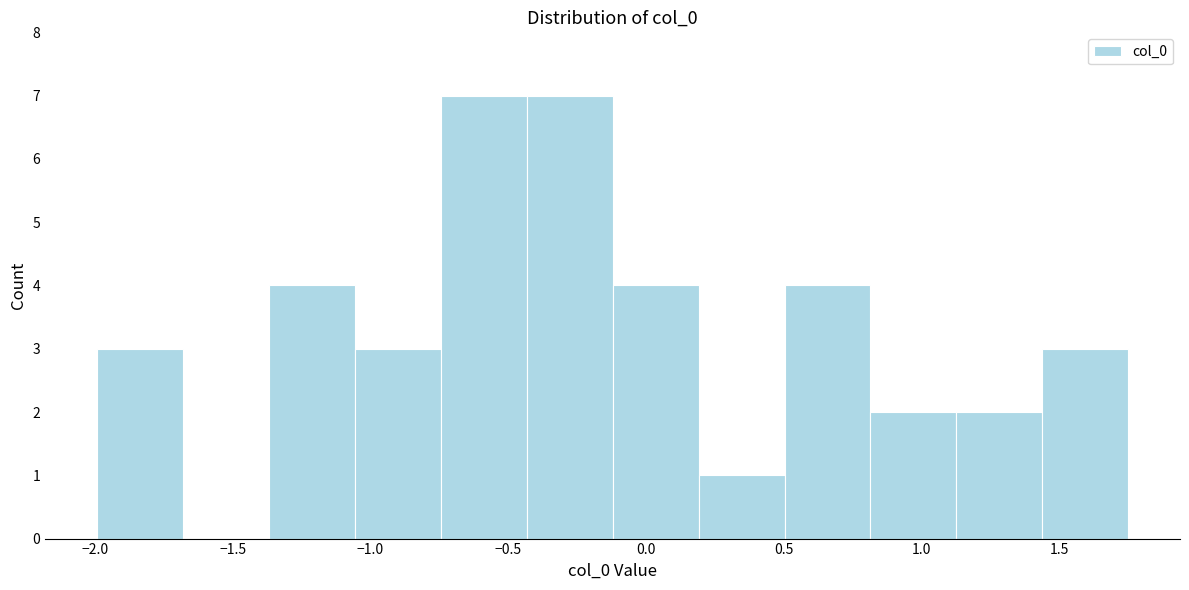

What is the height of the bar covering -0.10 to 0.20 on the x-axis? Neither the bar edges nor the heights are printed on the chart, so give them approximately, as read against the axes.

4